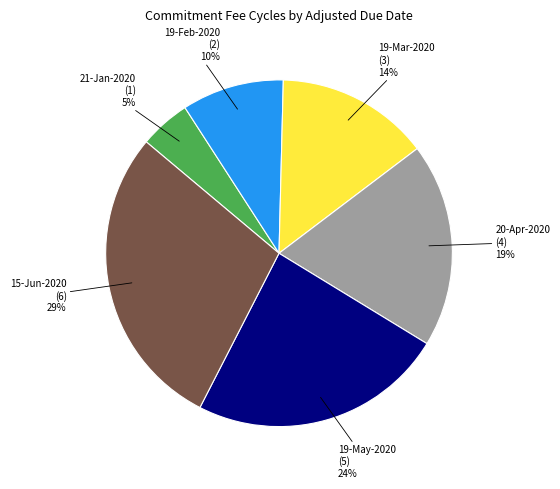

Is 20-Apr-2020 the majority of the pie?

No